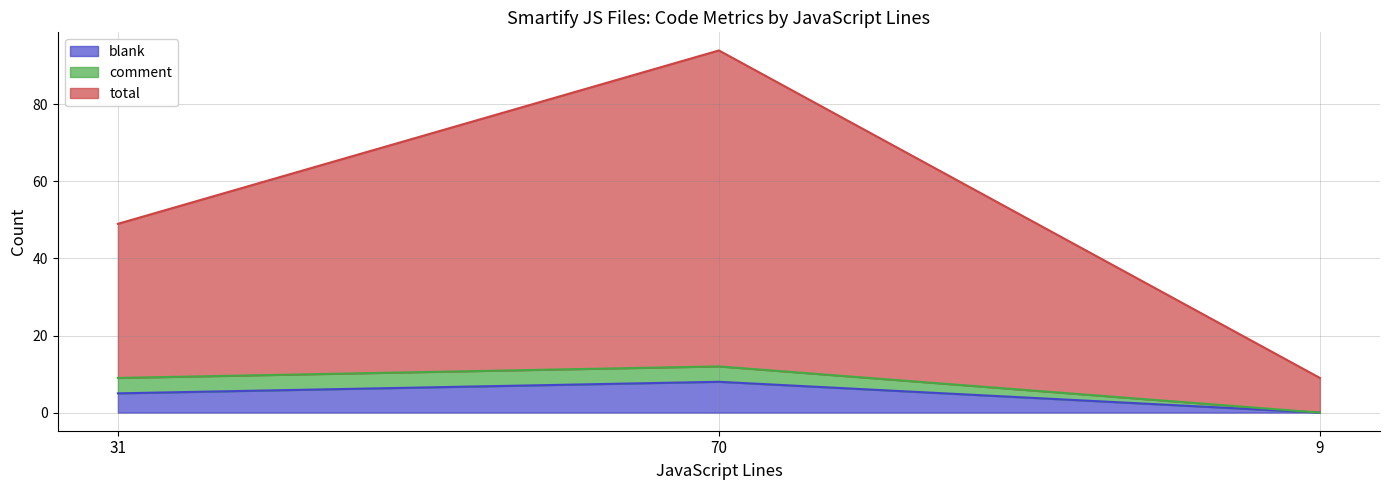

True or false: blank has a value of 8 at 70.

True